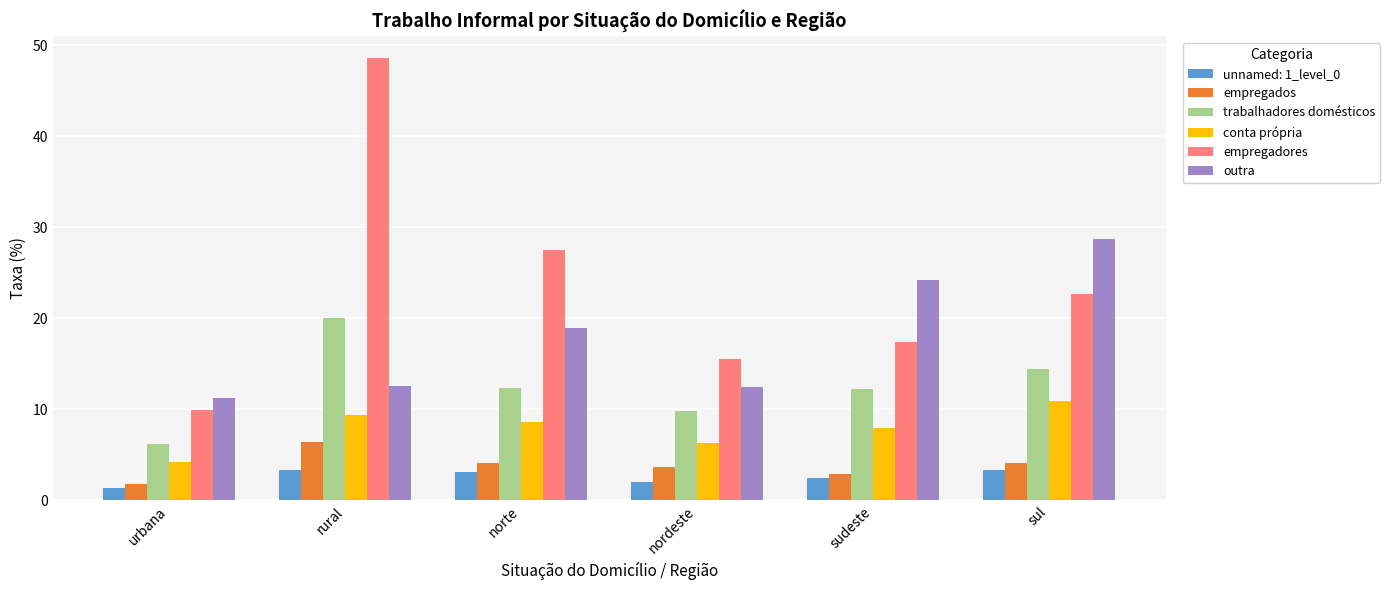

What is the minimum value shown in the chart?

1.3